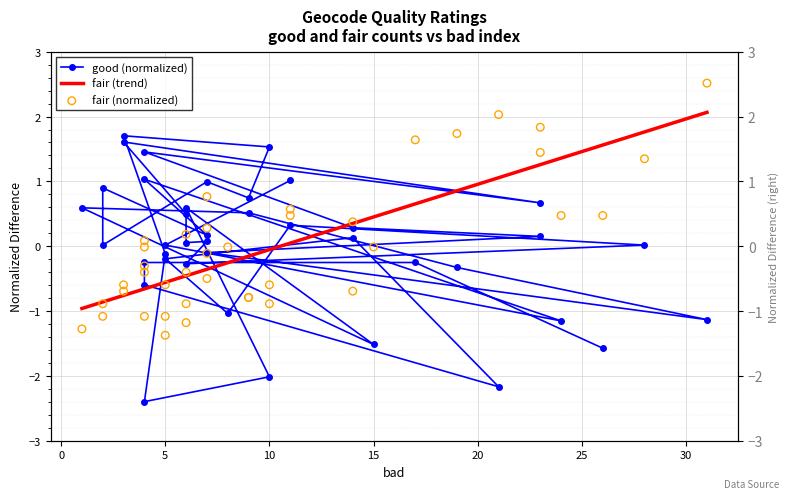

Which series has the largest total across all categories?

fair (trend)